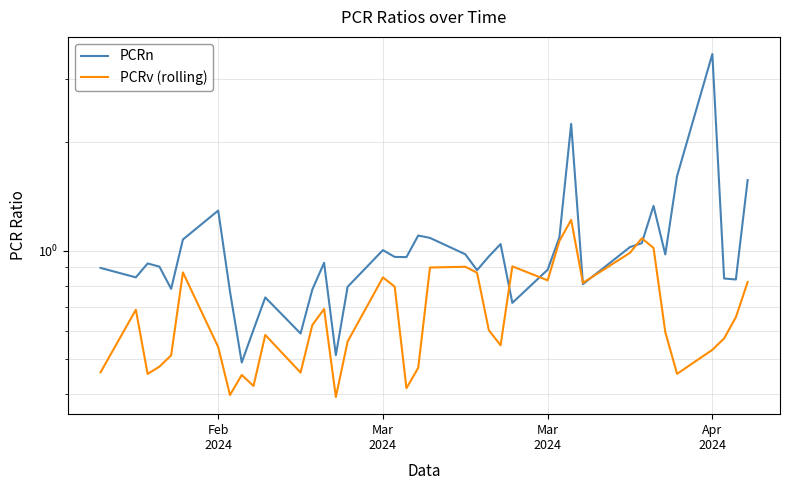

True or false: PCRv (rolling) has a value of 0.1 at 18.

False